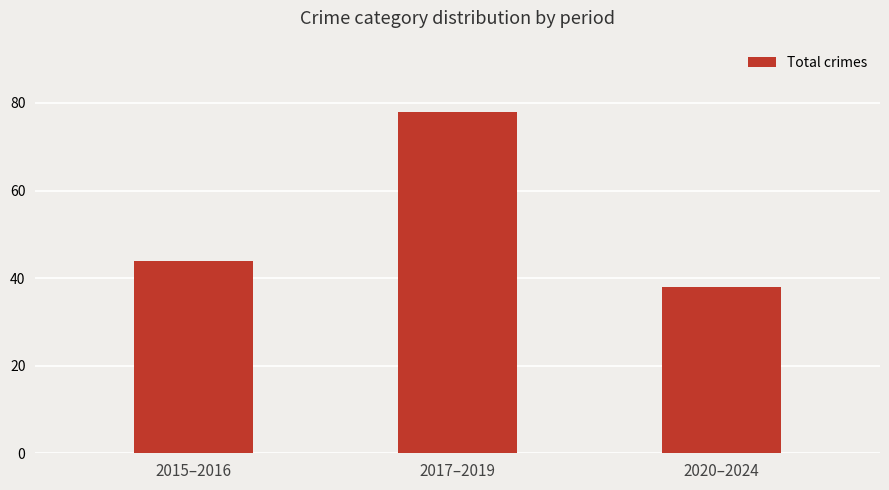

Does the chart contain any negative values?

No